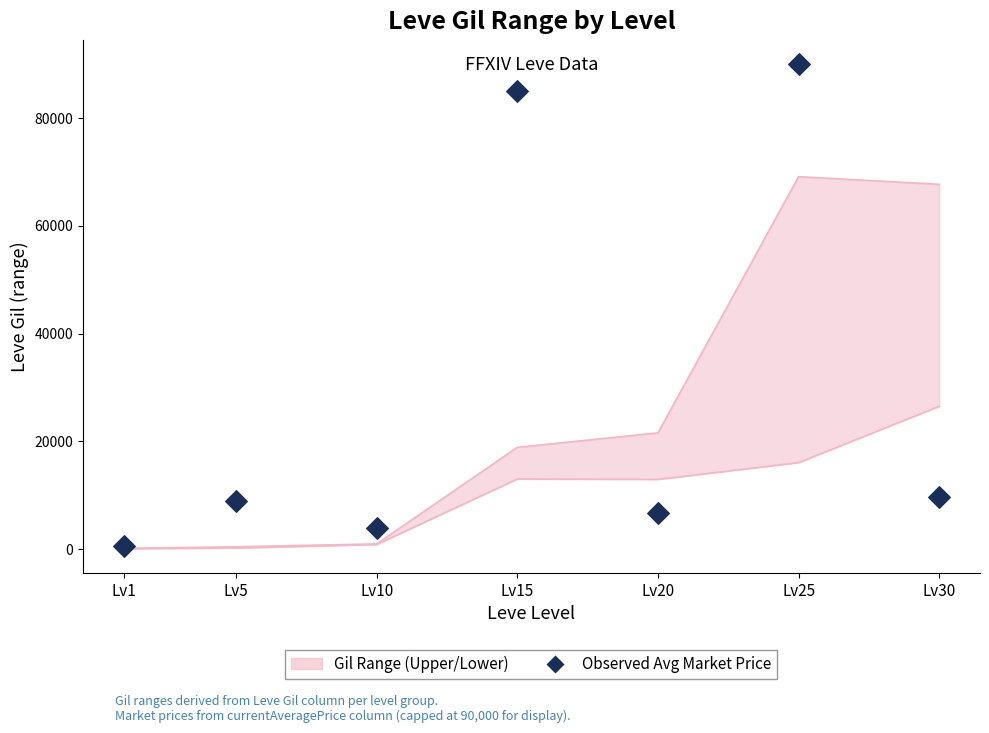

Which has a higher value, Lv15 or Lv10?

Lv15